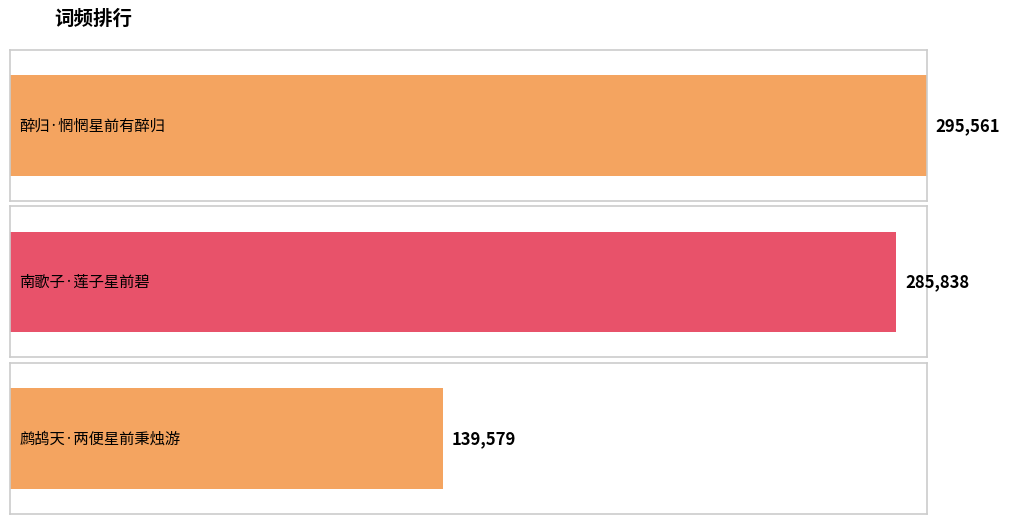

The chart shows a value of 285838 at 南歌子·莲子星前碧. True or false?

True